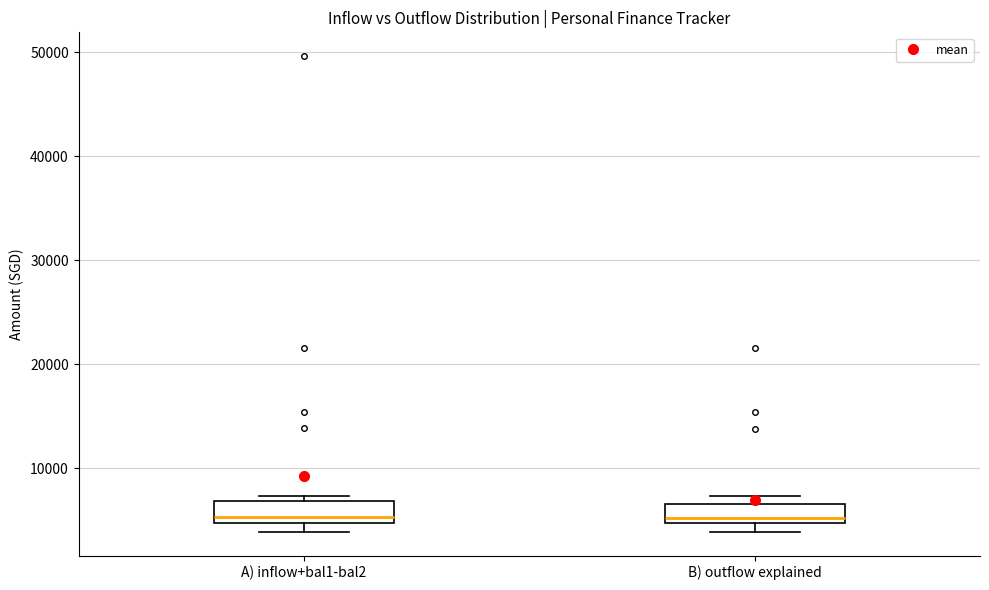

Reading left to right, read every box against the y-axis: the position of its median line, the range the box covers, and the ends of its whiskers. The values are not printed on the chart, so give them approximately, as read against the axis.

A) inflow+bal1-bal2: median 5000 (just above the box's lower edge), box 5000 to 7000, whiskers 4000 to 7000 (just above the box's upper edge)
B) outflow explained: median 5000 (just above the box's lower edge), box 5000 to 7000, whiskers 4000 to 7000 (just above the box's upper edge)